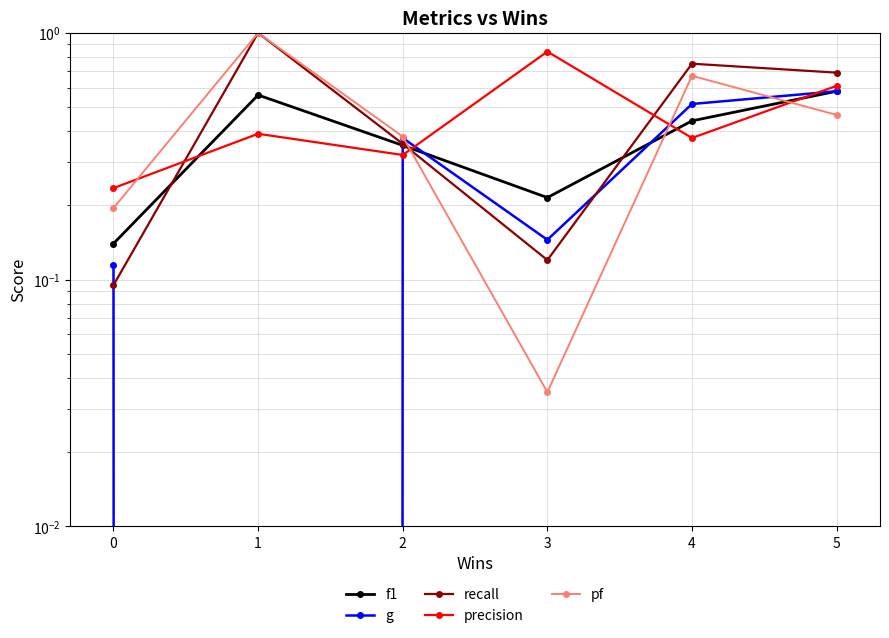

Which series has the largest total across all categories?

recall